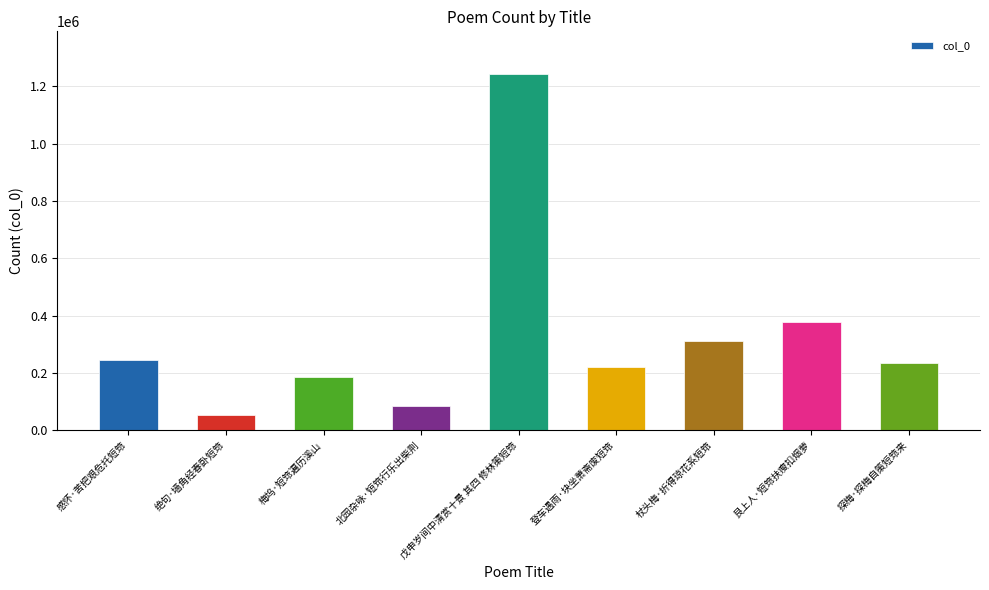

Does the chart contain stacked bars?

No